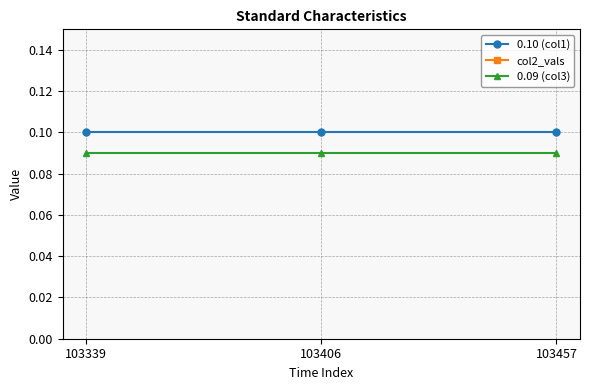

What is the highest value of the col2_vals series?

5.0